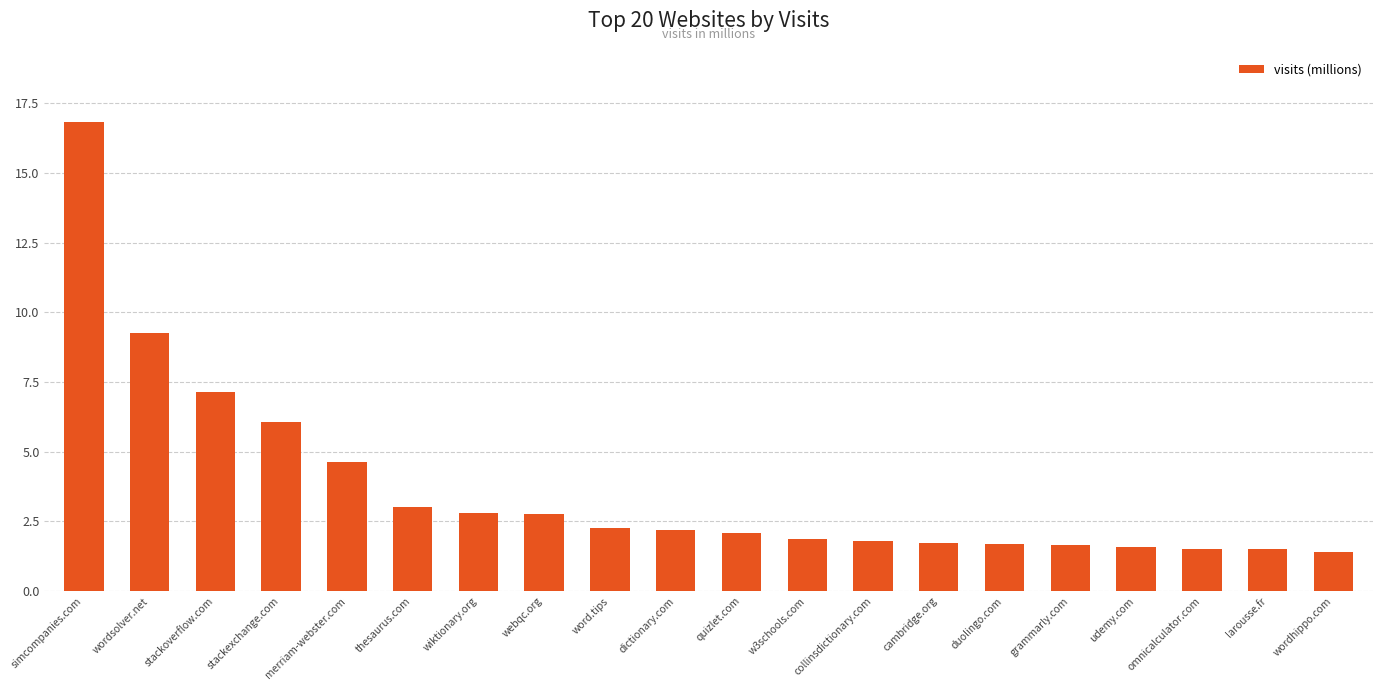

The chart shows a value of 1.4 at wordhippo.com. True or false?

True